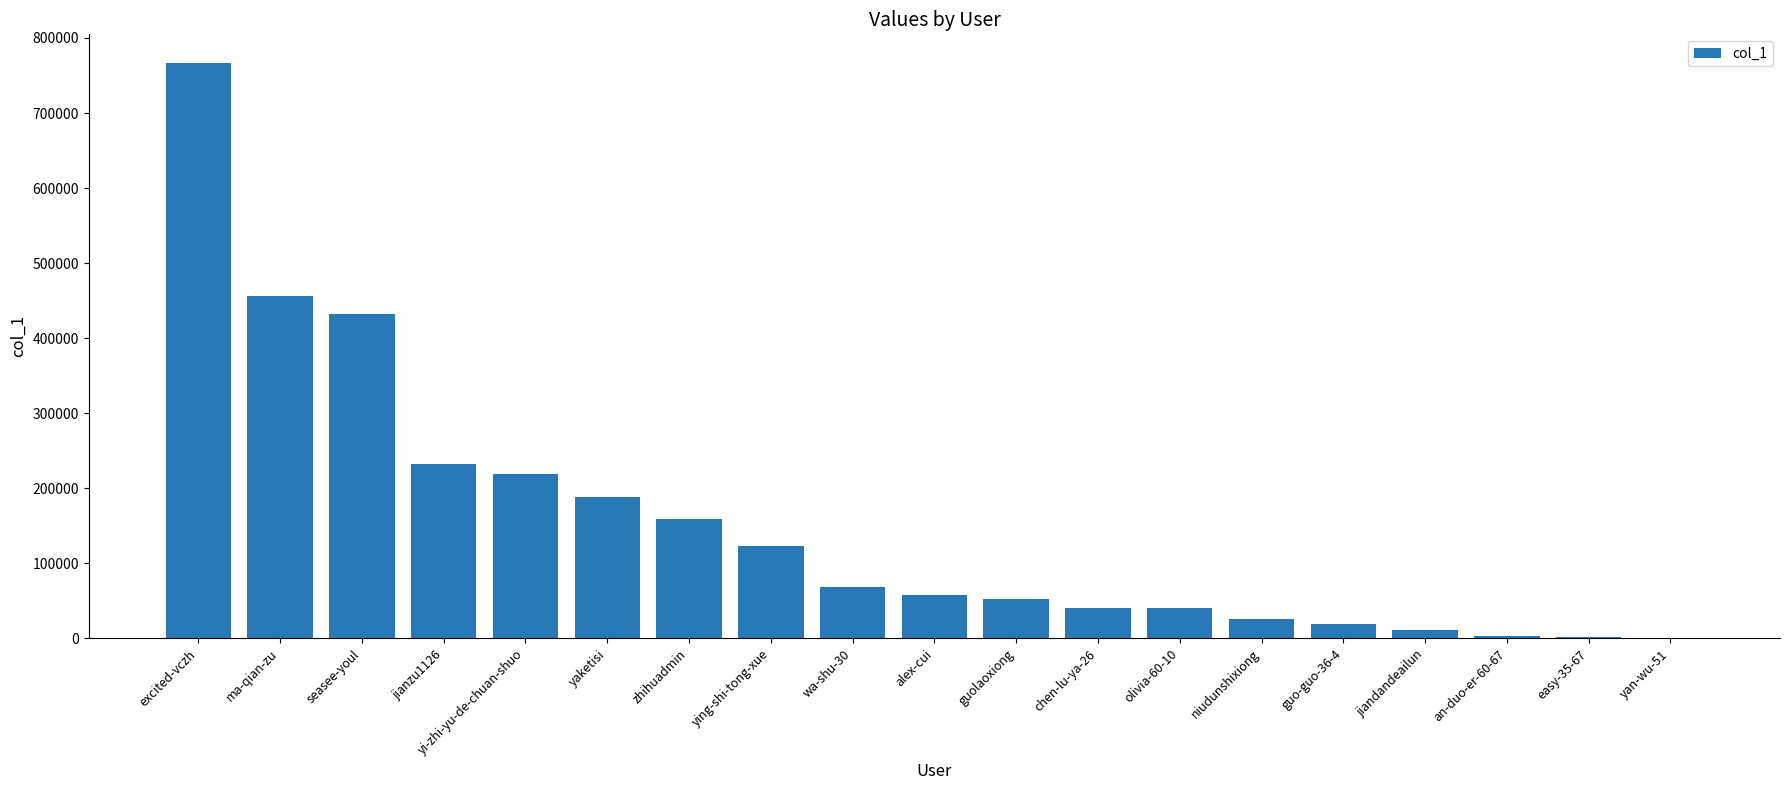

Which label corresponds to the largest value in the chart?

excited-vczh